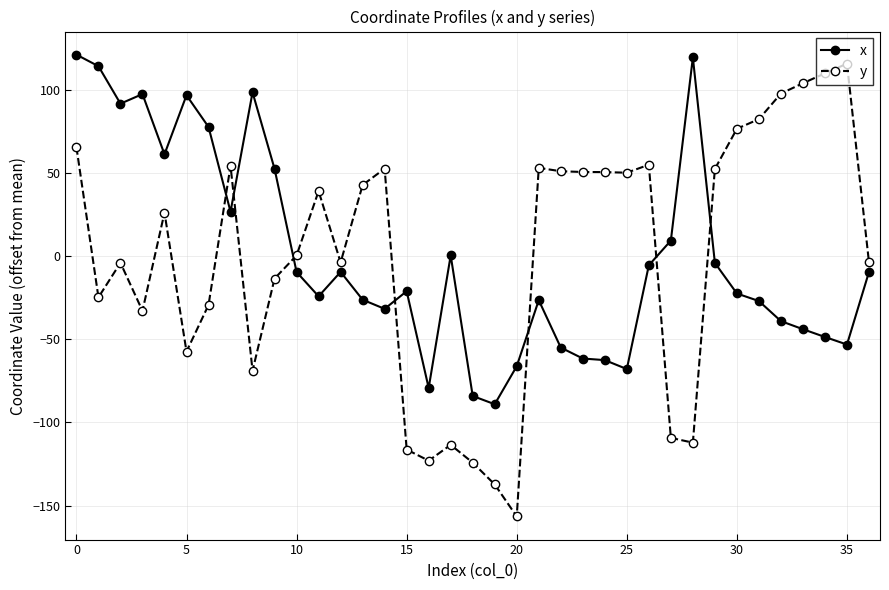

True or false: x has more than 1 interior local peaks.

True